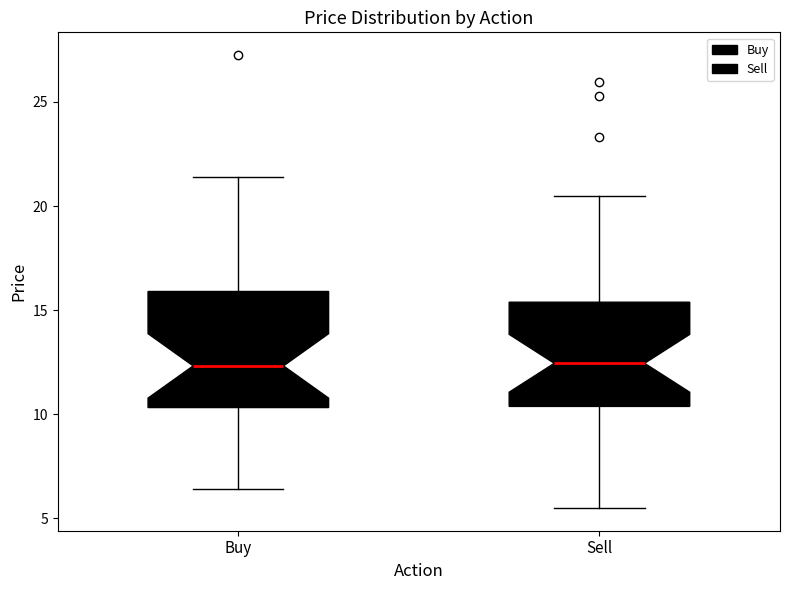

Reading left to right, read every box against the y-axis: the position of its median line, the range the box covers, and the ends of its whiskers. The values are not printed on the chart, so give them approximately, as read against the axis.

Buy: median 12.5, box 10.5 to 16.0, whiskers 6.5 to 21.5
Sell: median 12.5, box 10.5 to 15.5, whiskers 5.5 to 20.5